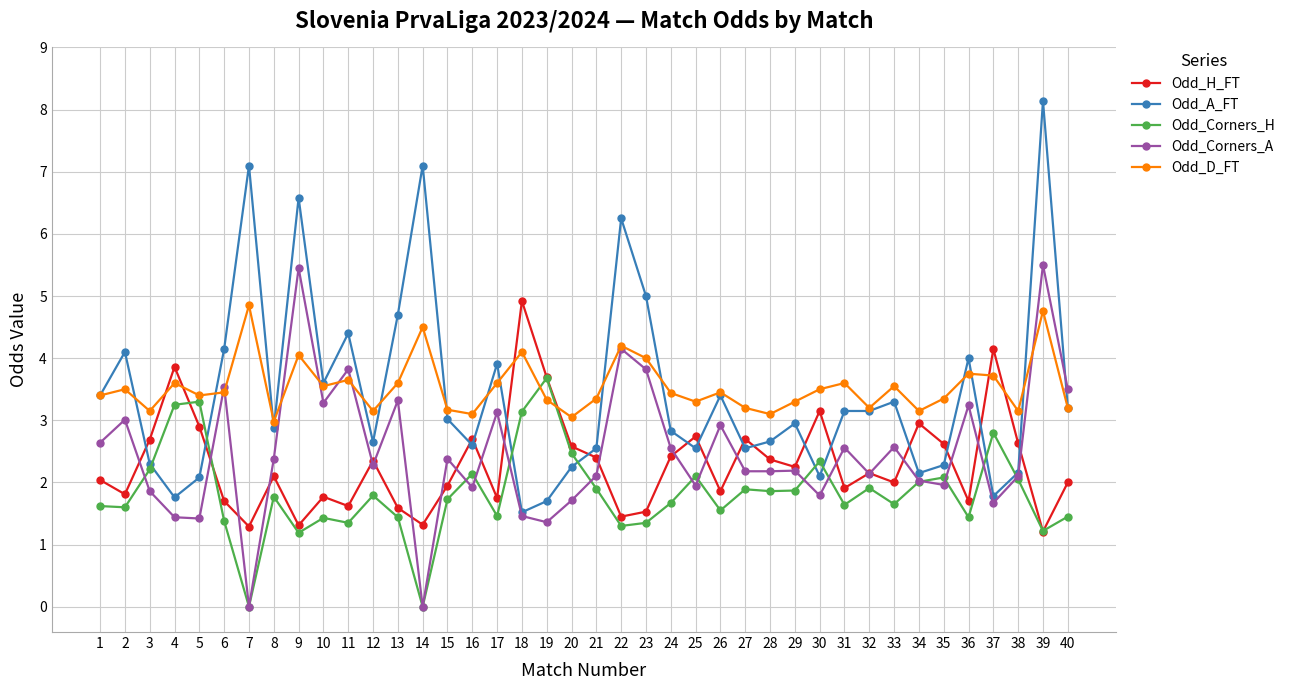

The value of Odd_A_FT at 20 is 2.2. True or false?

True